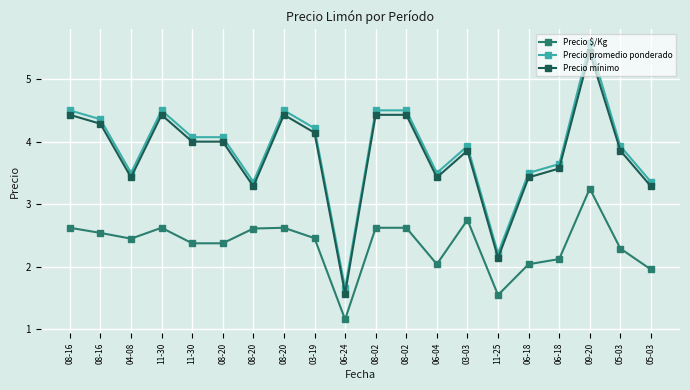

At which label does Precio promedio ponderado reach its minimum?

06-24